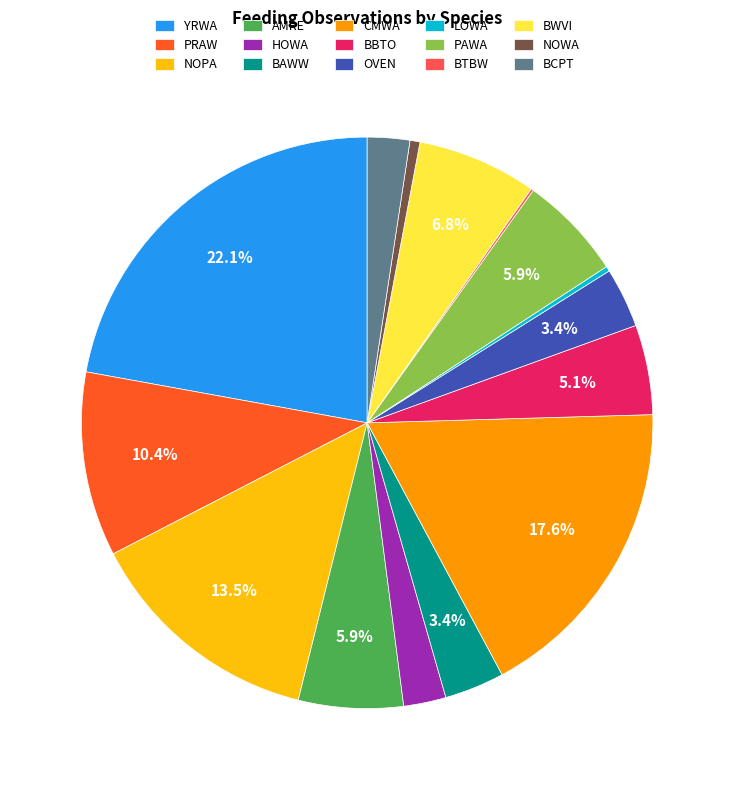

Is YRWA the majority of the pie?

No